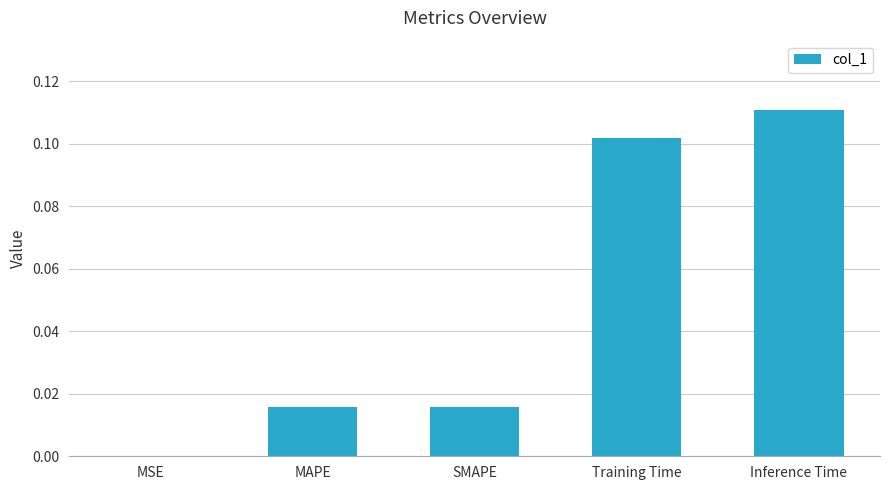

Between MSE and SMAPE, which is larger?

SMAPE